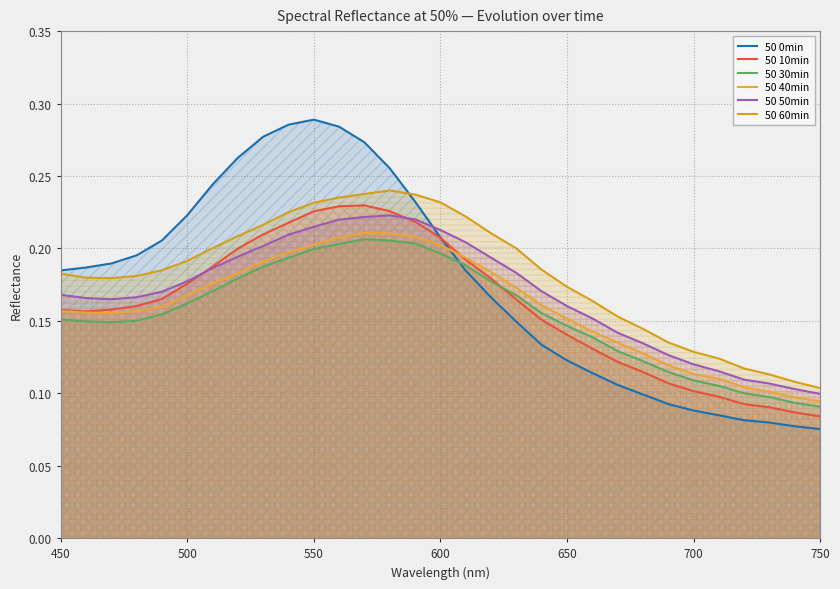

What is the lowest value of the 50 60min series?

0.1